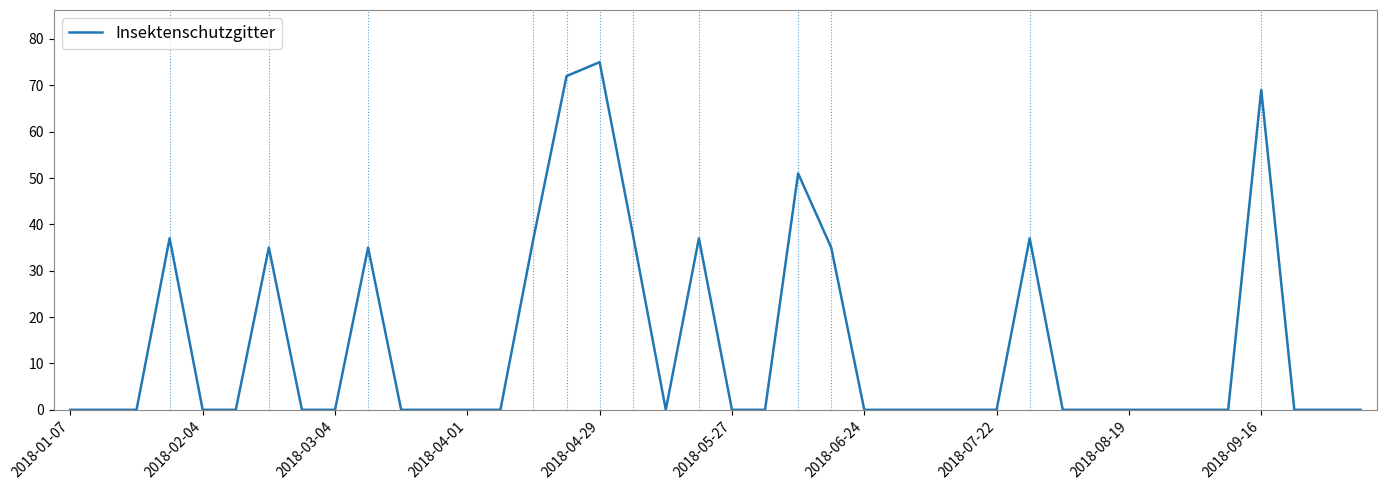

What is the difference between the second highest and minimum values?

72